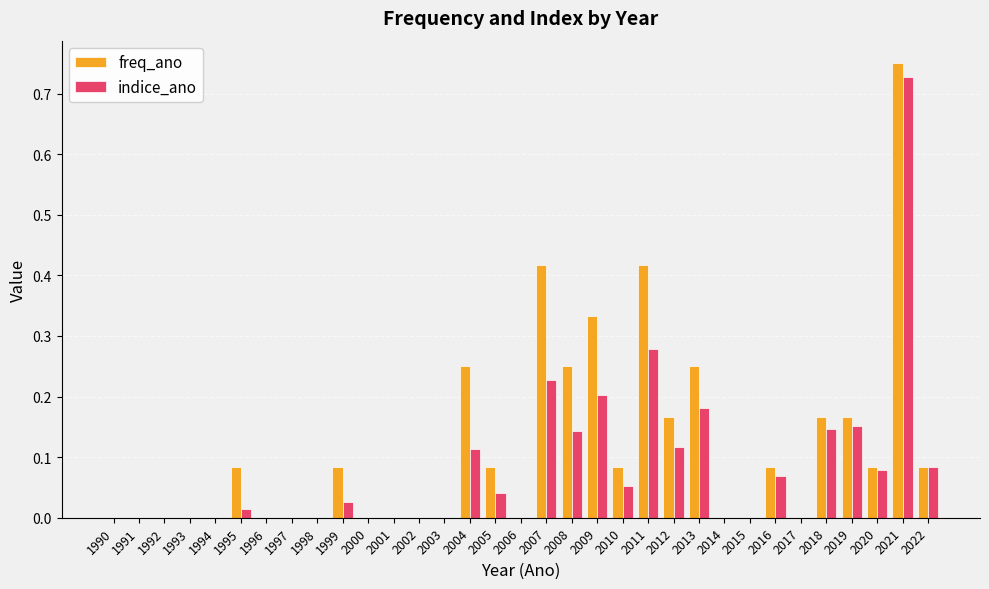

Is the value of indice_ano at 2018 greater than the value of freq_ano at 1996?

Yes